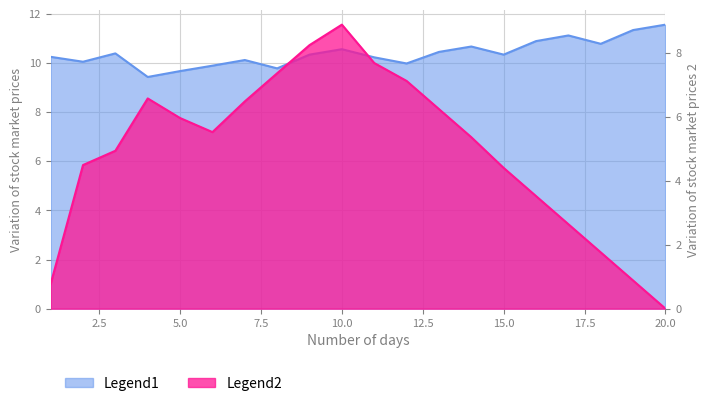

Which category has the lowest value across all series?

20